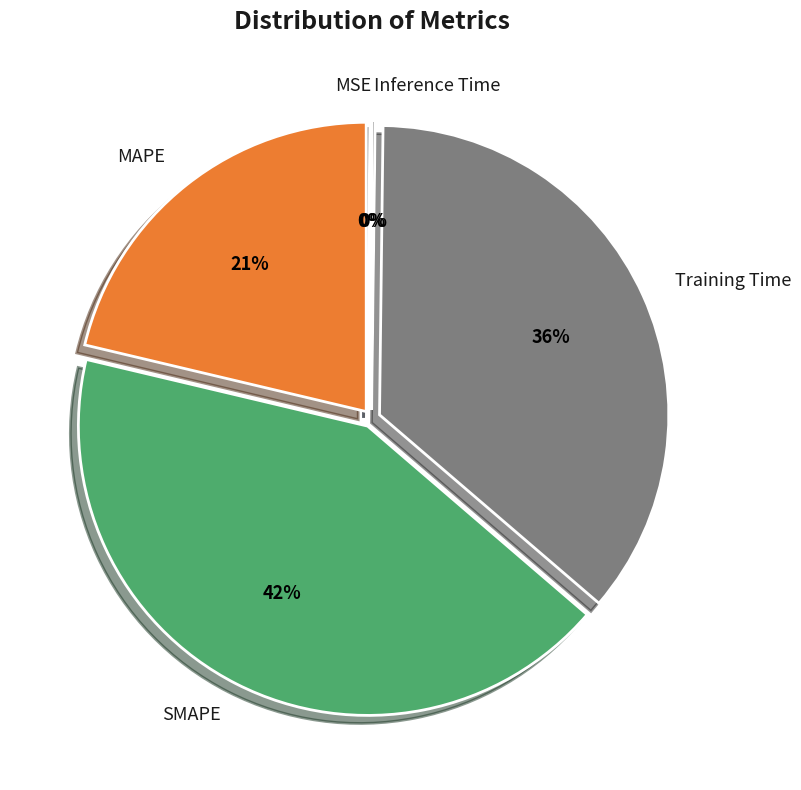

To the nearest percent, what is the difference between the largest and smallest slice percentages?

42%